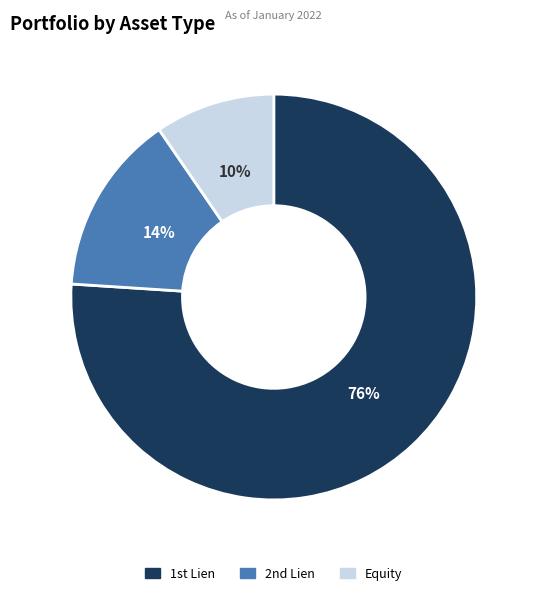

Is there a majority slice in this chart?

Yes